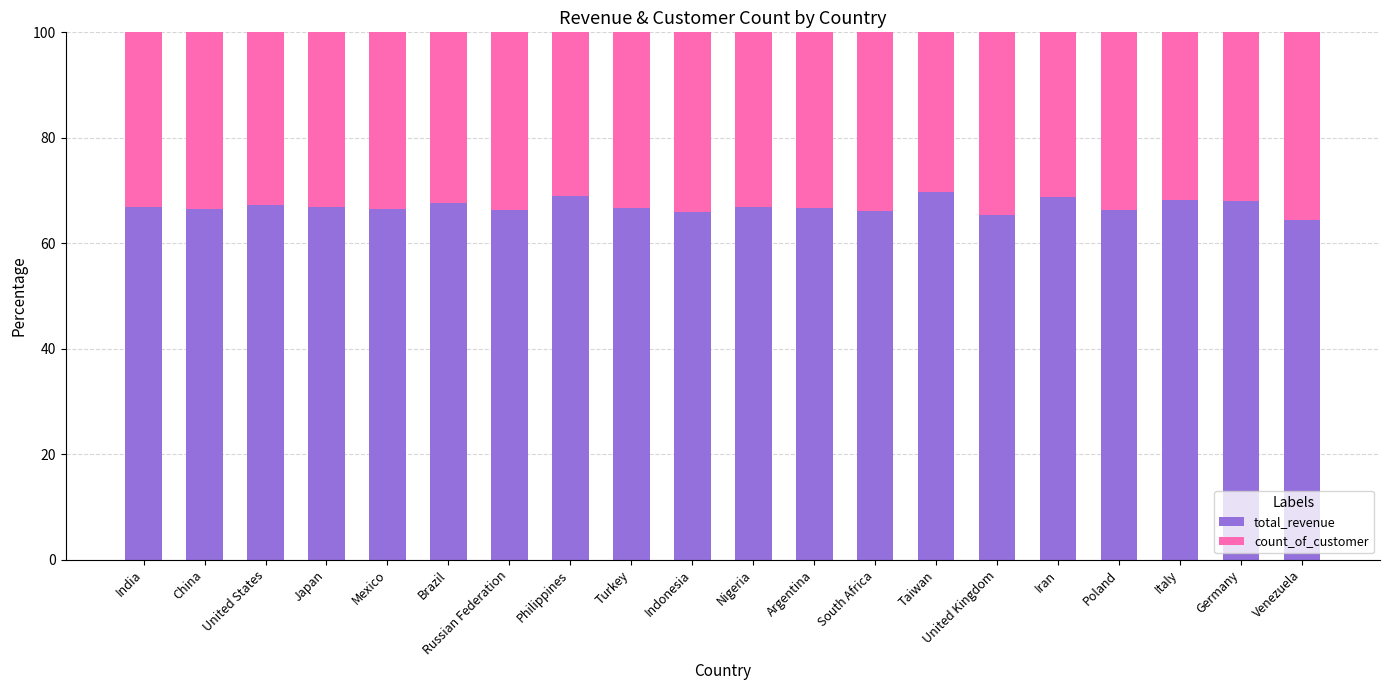

What is the lowest value of the total_revenue series?

64.4